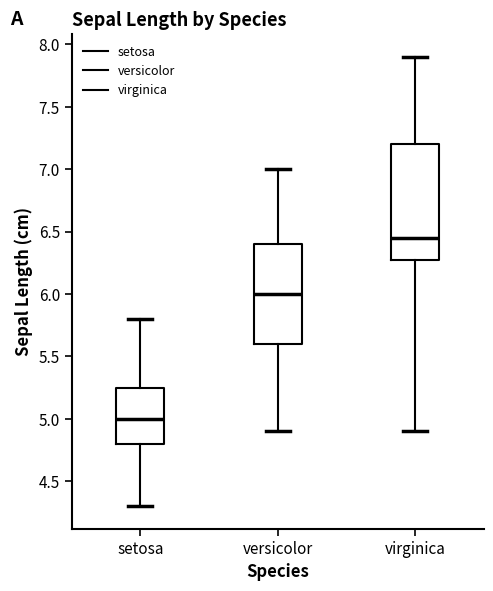

Which box is the tallest, from its lower edge to its upper edge?

virginica